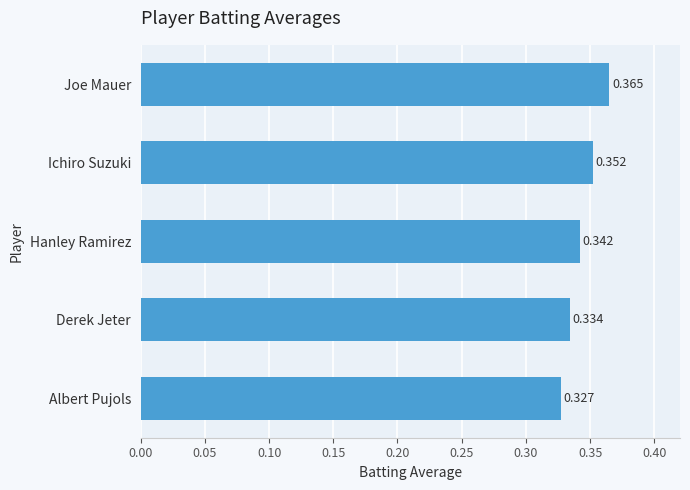

What is the label of the 5th bar from the top?

Albert Pujols